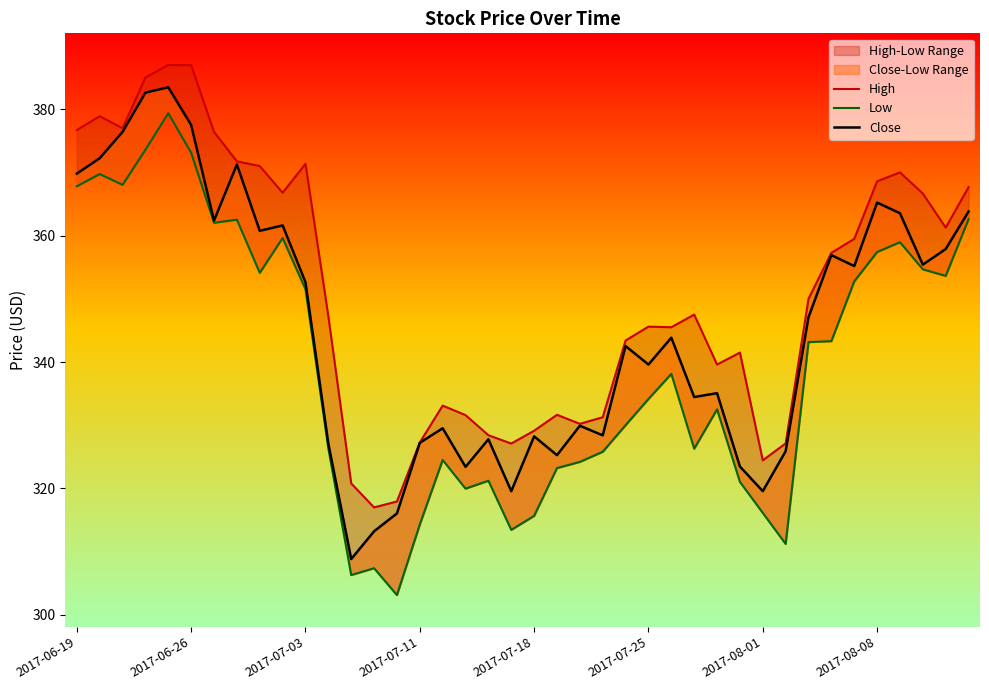

At 2017-07-03, list the series in order from smallest to largest.

Low, Close, High